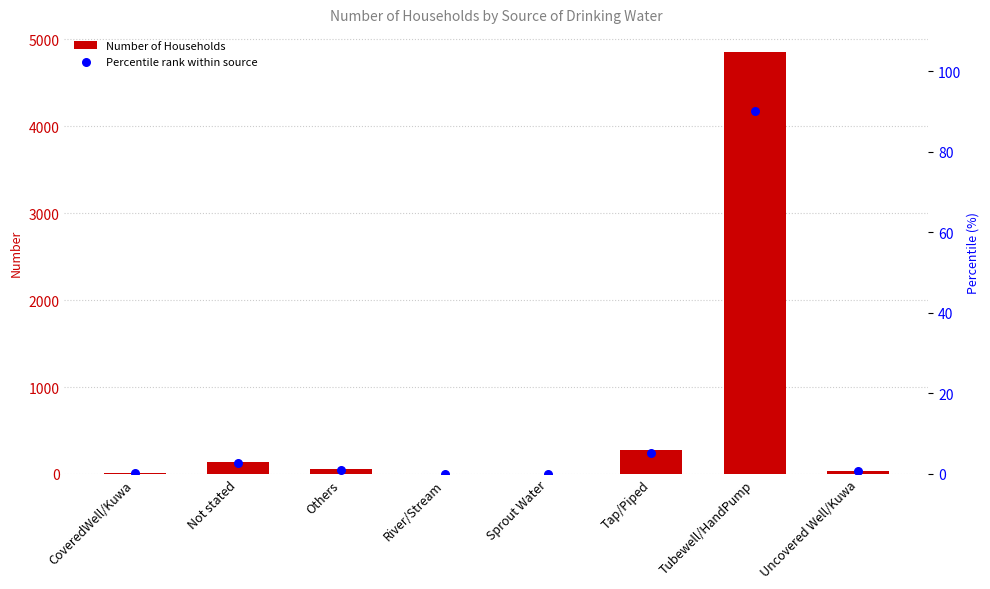

At how many categories does at least one series exceed 4276?

1